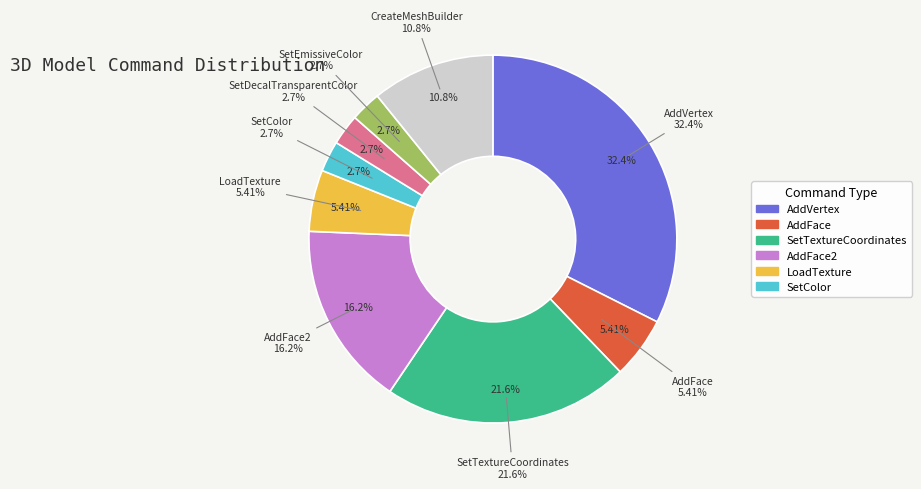

What percentage is the LoadTexture slice, to the nearest percent?

5%